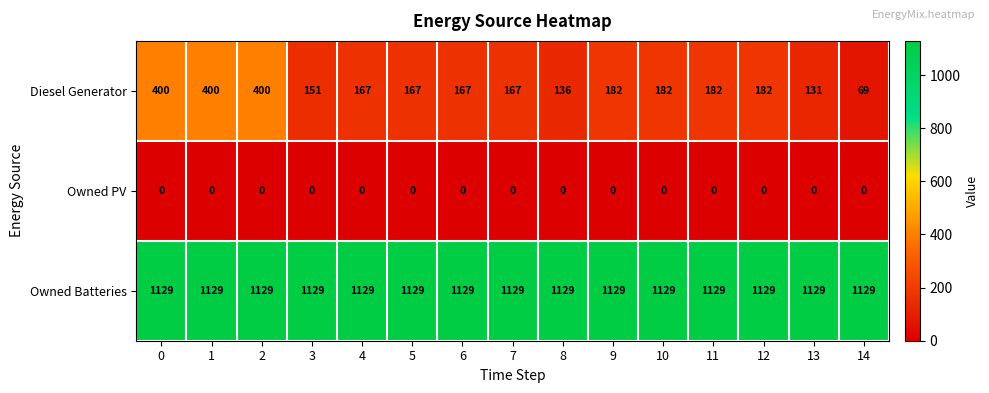

Which series has the largest range (max minus min)?

Diesel Generator